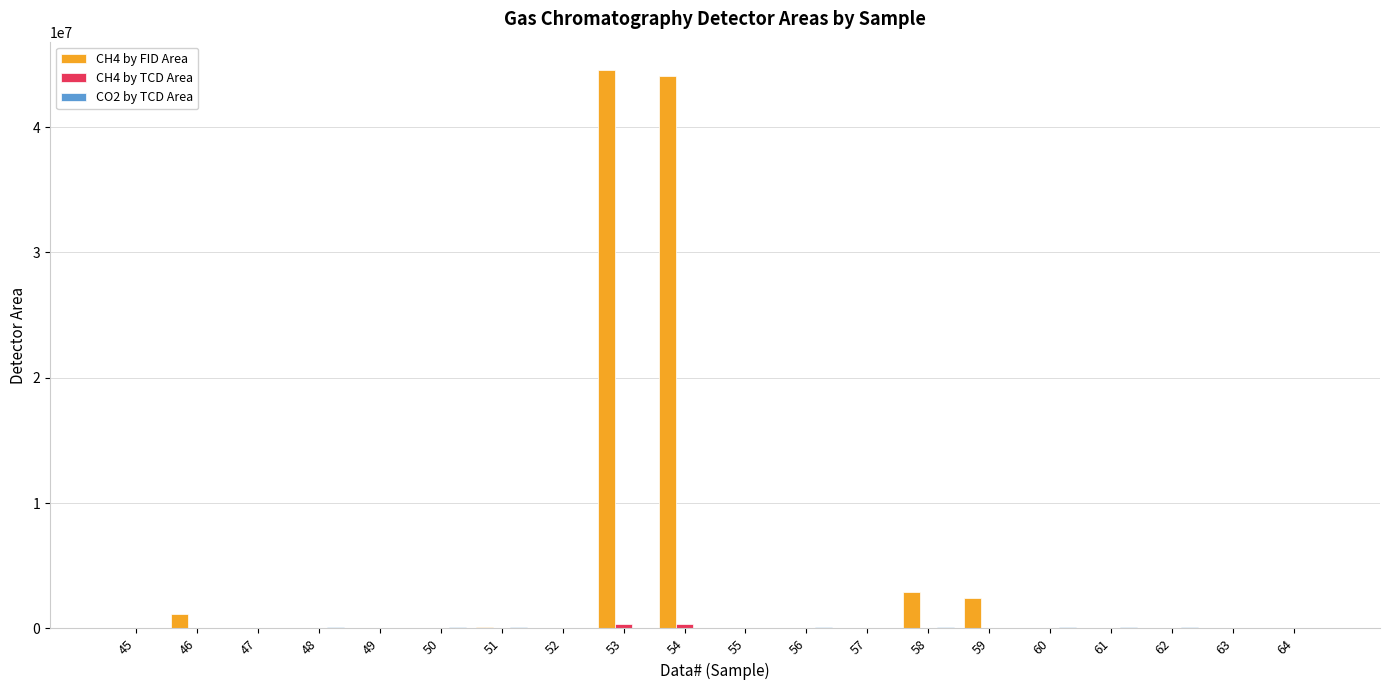

Read the CH4 by FID Area value at 47, to the nearest 50.

3450